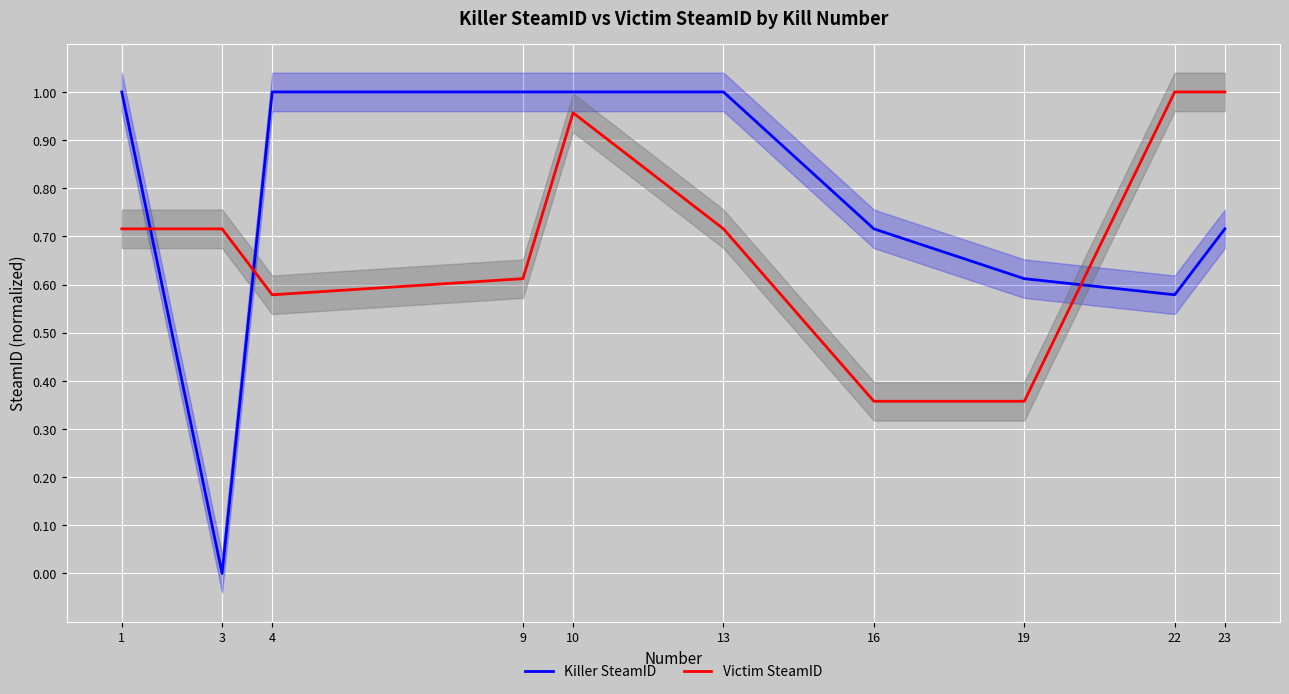

How many series are shown in this chart?

2